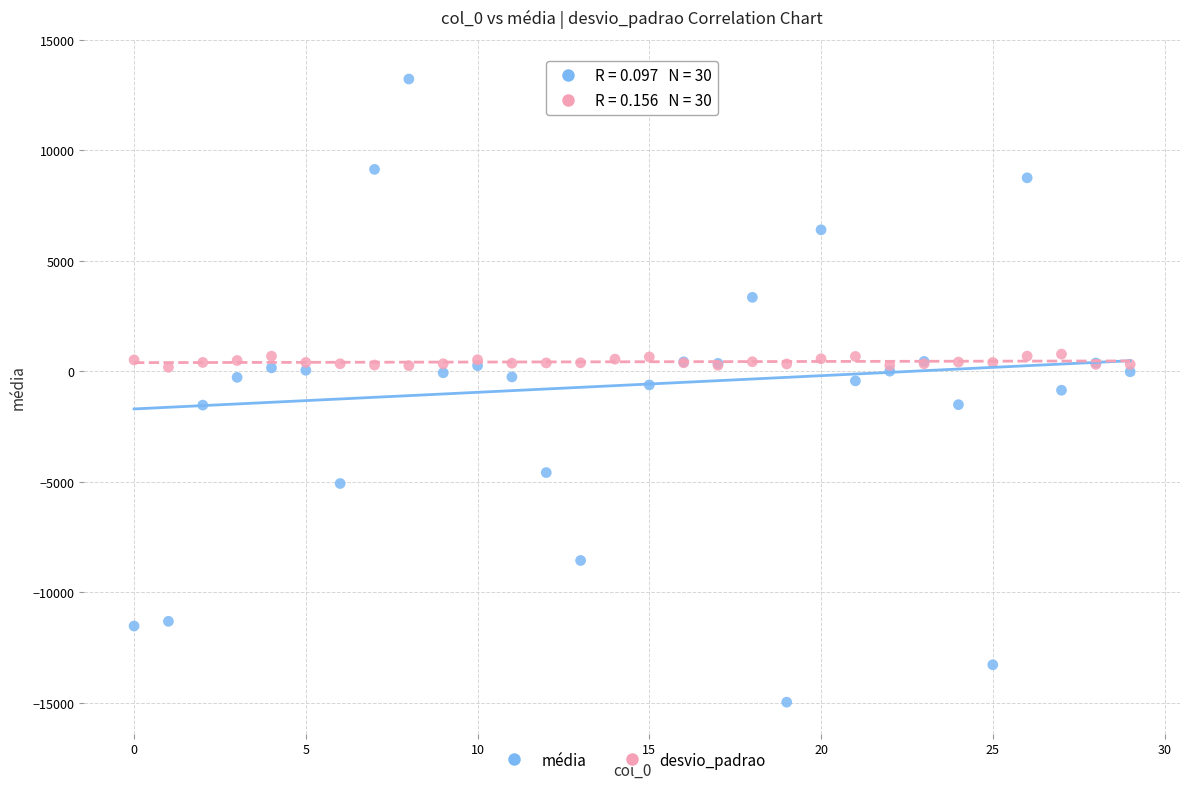

Which series contains the highest Y value?

média